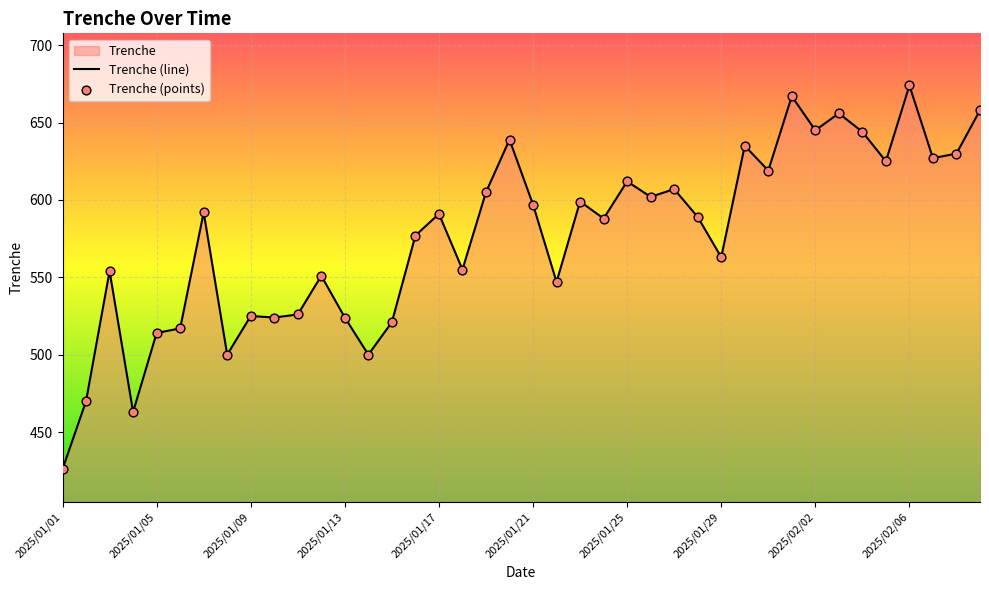

What is the change in value from 2025/01/09 to 2025/02/06?

+149